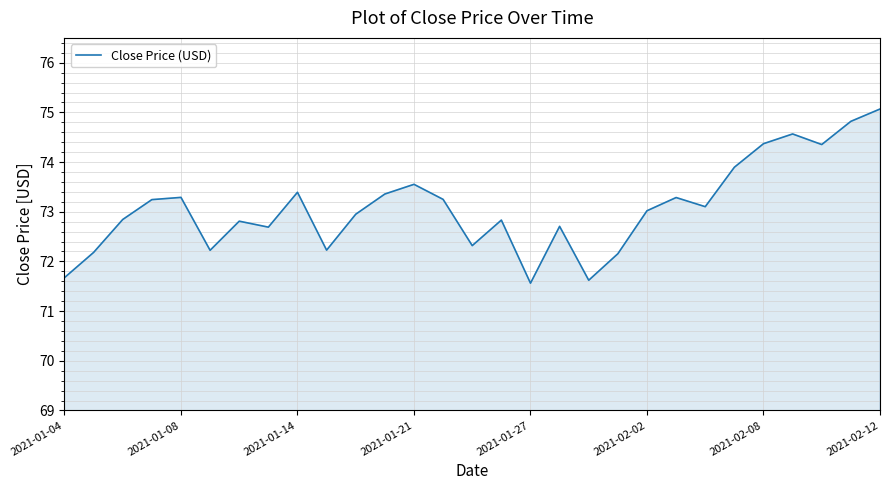

What is the smallest value displayed?

71.6